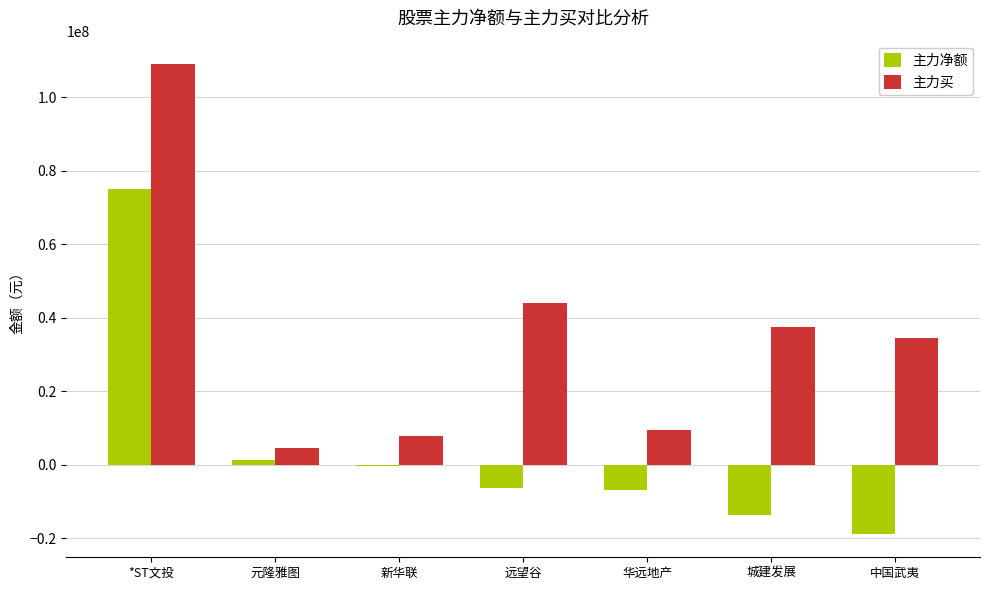

Which category has the highest value across all series?

*ST文投